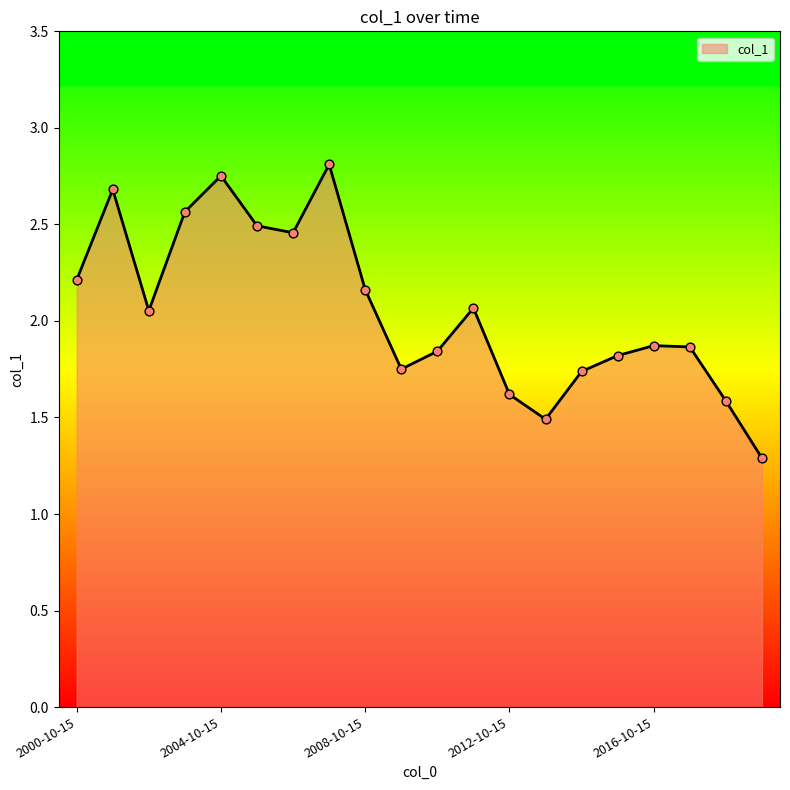

What is the difference between the maximum and minimum values?

1.5